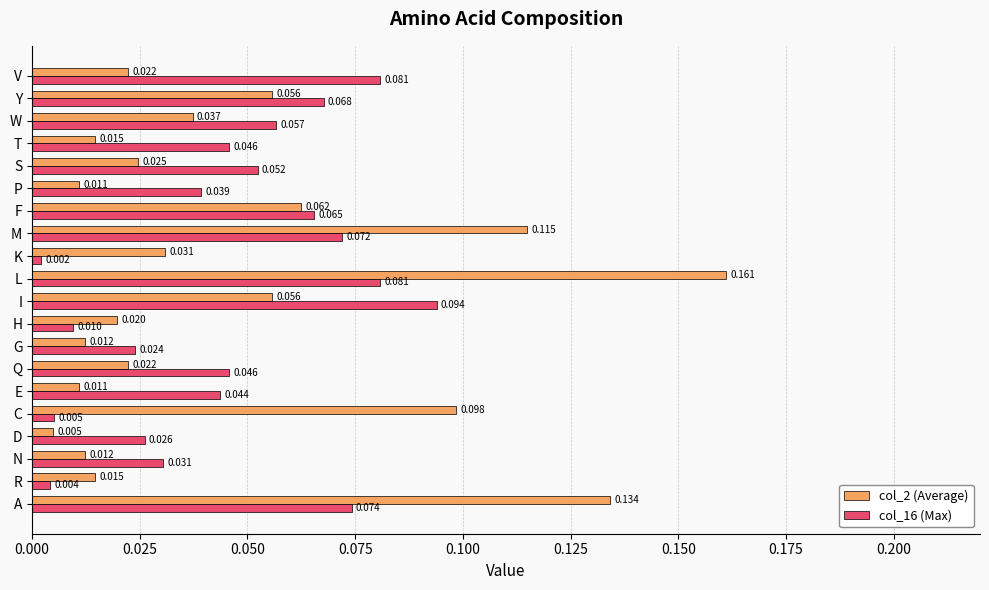

At which label is col_2 (Average) closest to 0?

D